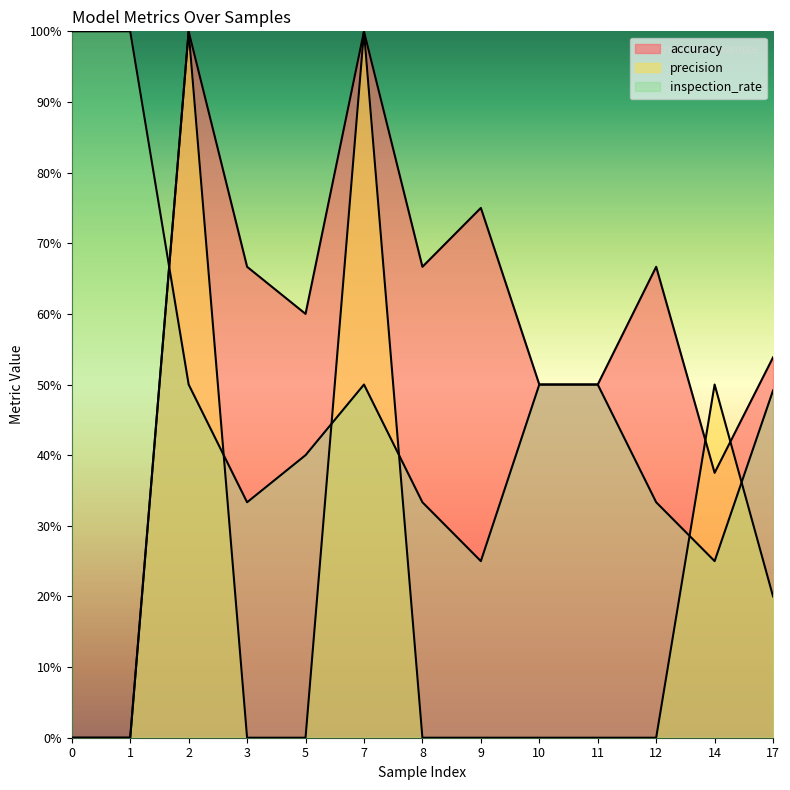

What is the sum of the inspection_rate values at 12 and 2?

0.8